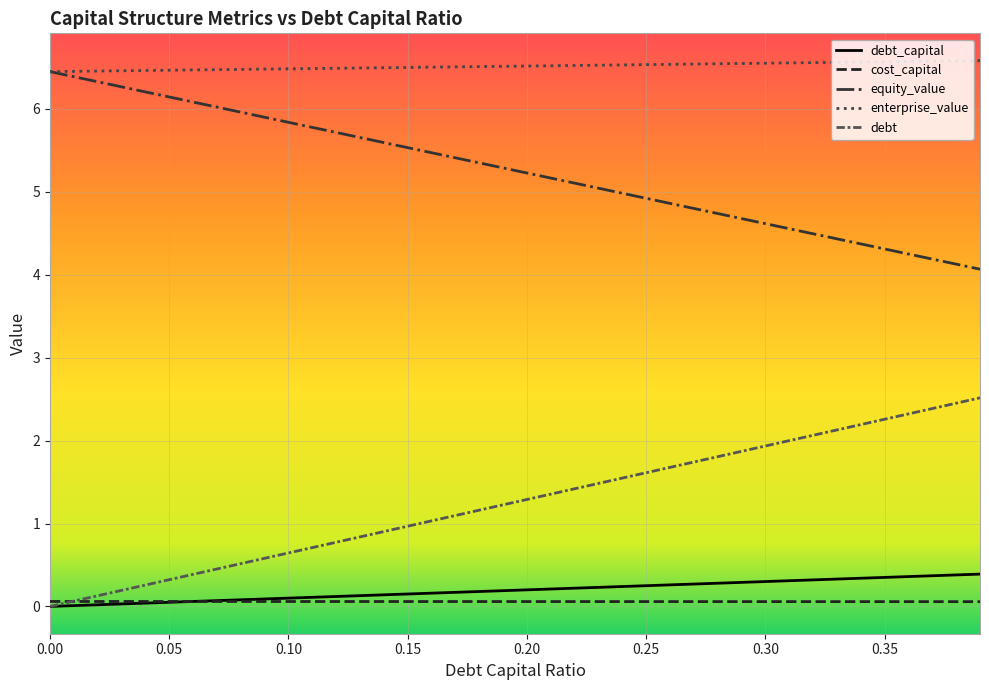

Which series has the largest total across all categories?

enterprise_value